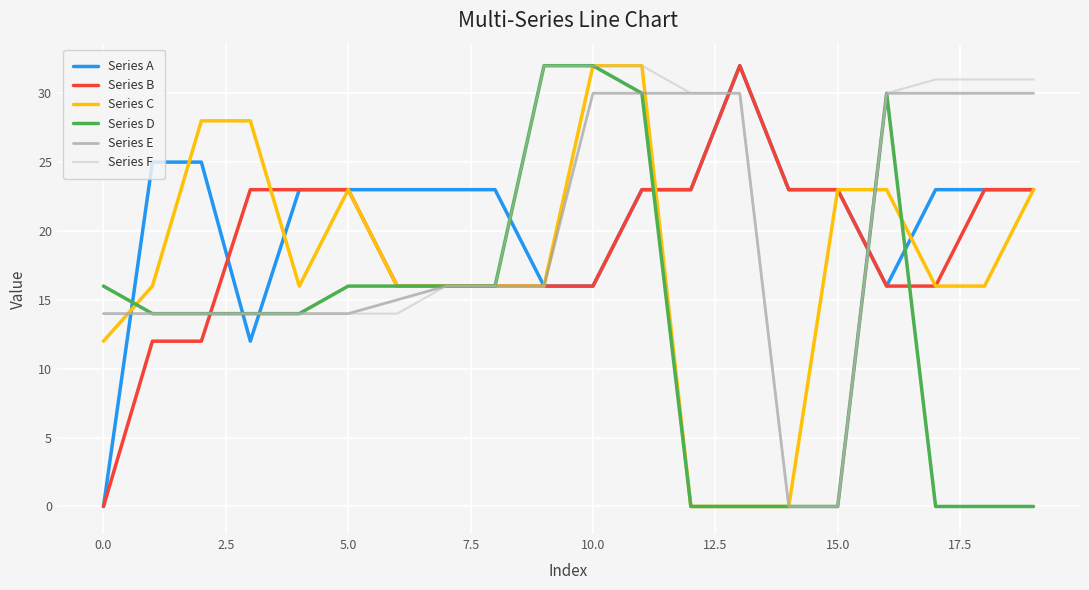

Does the chart have visible grid lines?

Yes